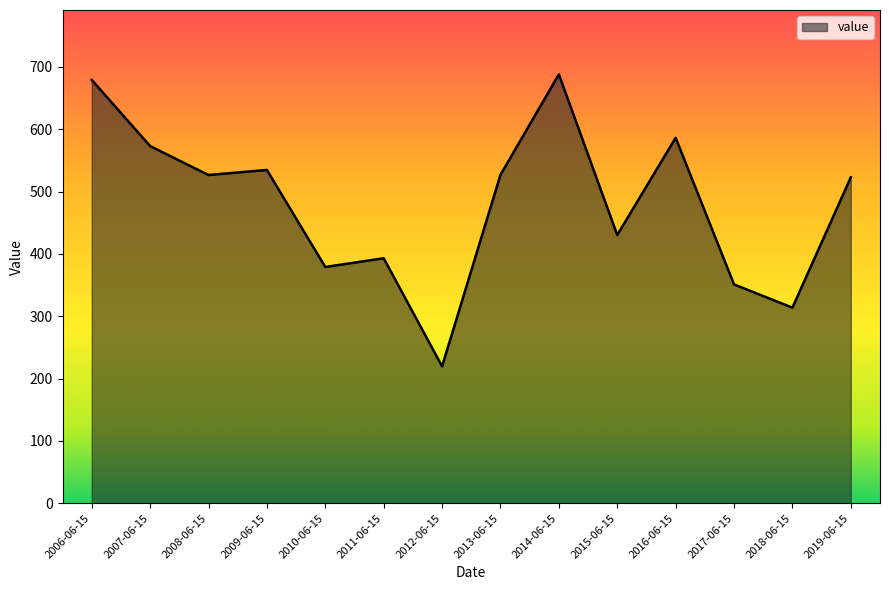

Where is the data nearest to the value 453?

2015-06-15